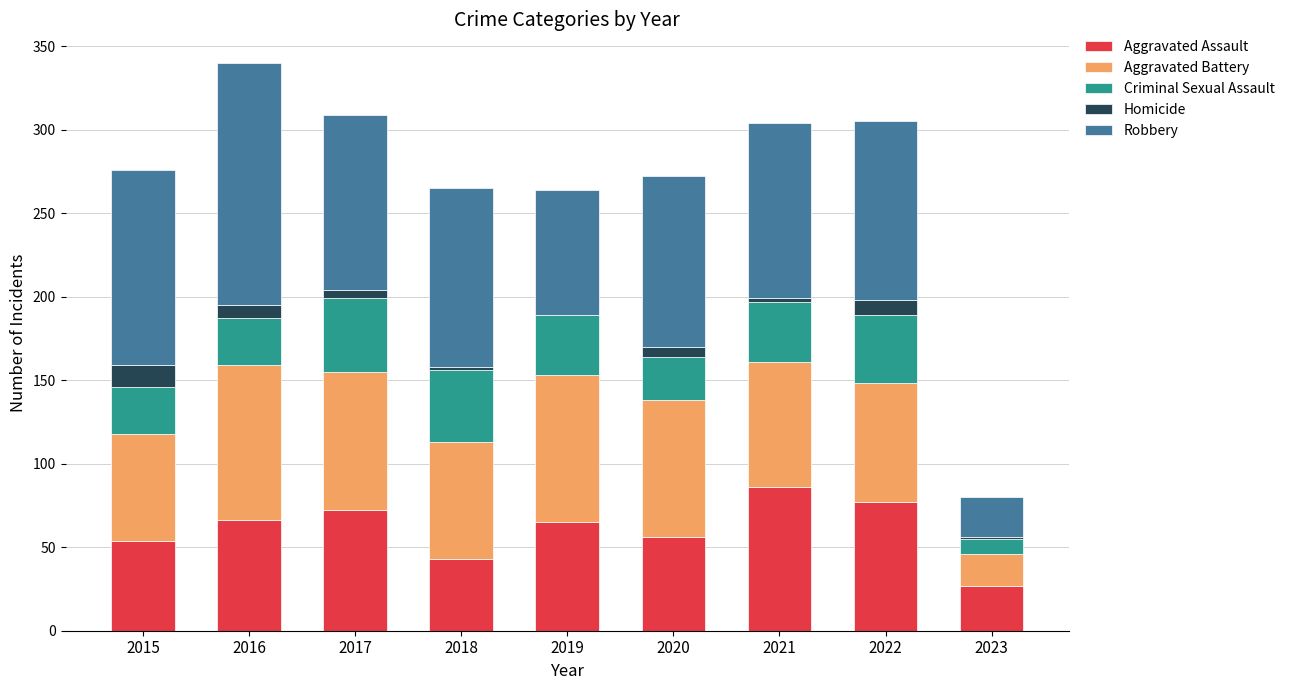

What is the total value across all series at 2022?

305